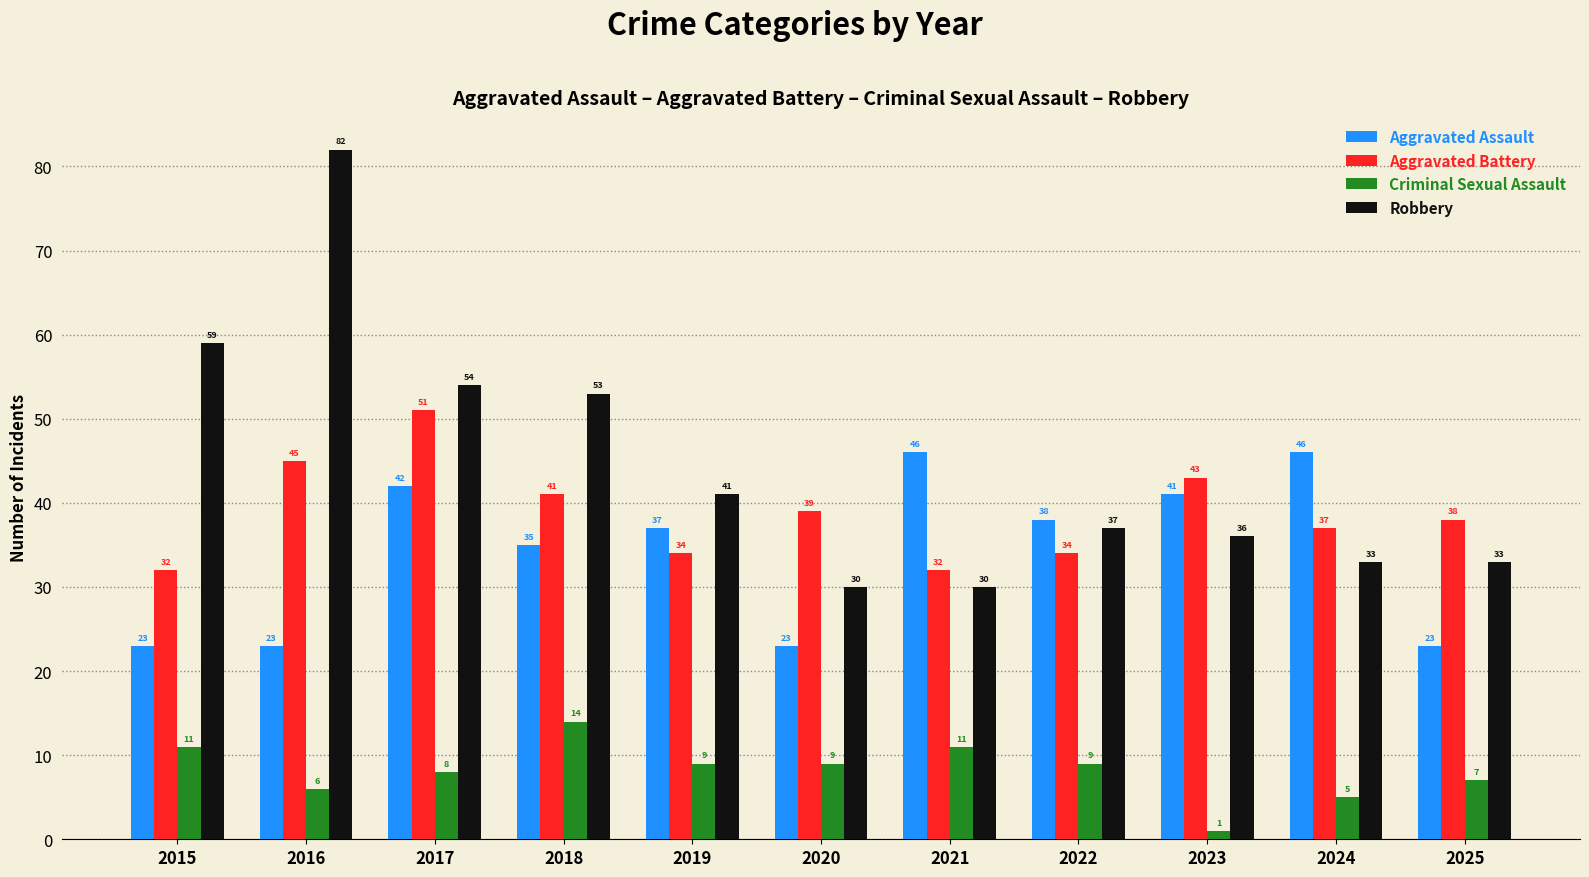

The Aggravated Battery series shows 34 at 2019. True or false?

True